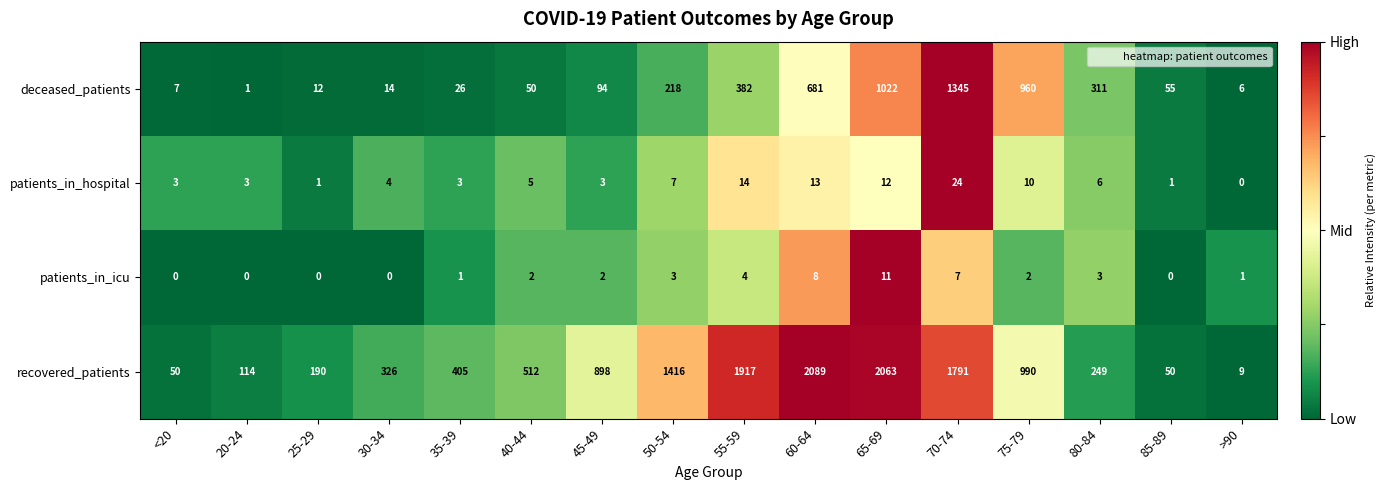

Which series has the widest spread of values?

recovered_patients